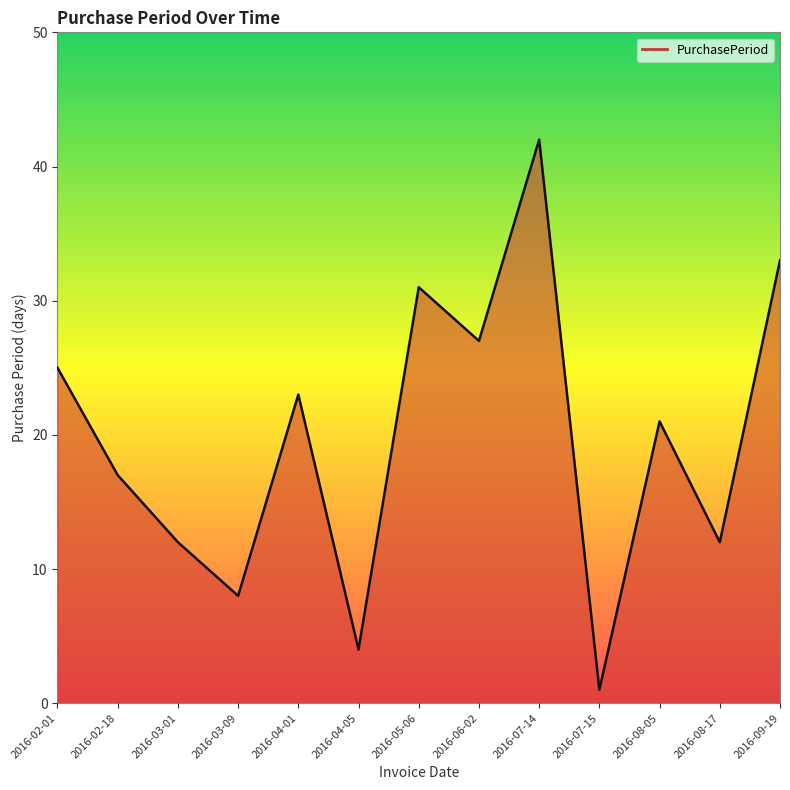

What is the sum of all values?

256